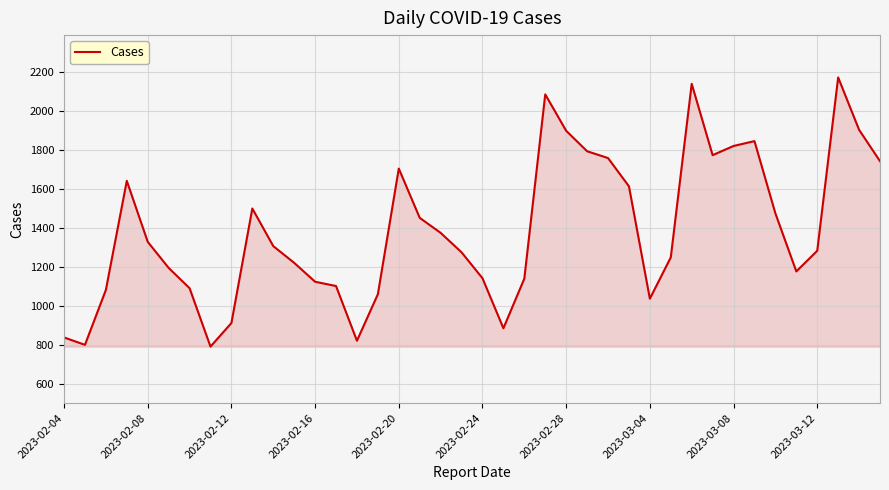

What is the greatest value displayed?

2172